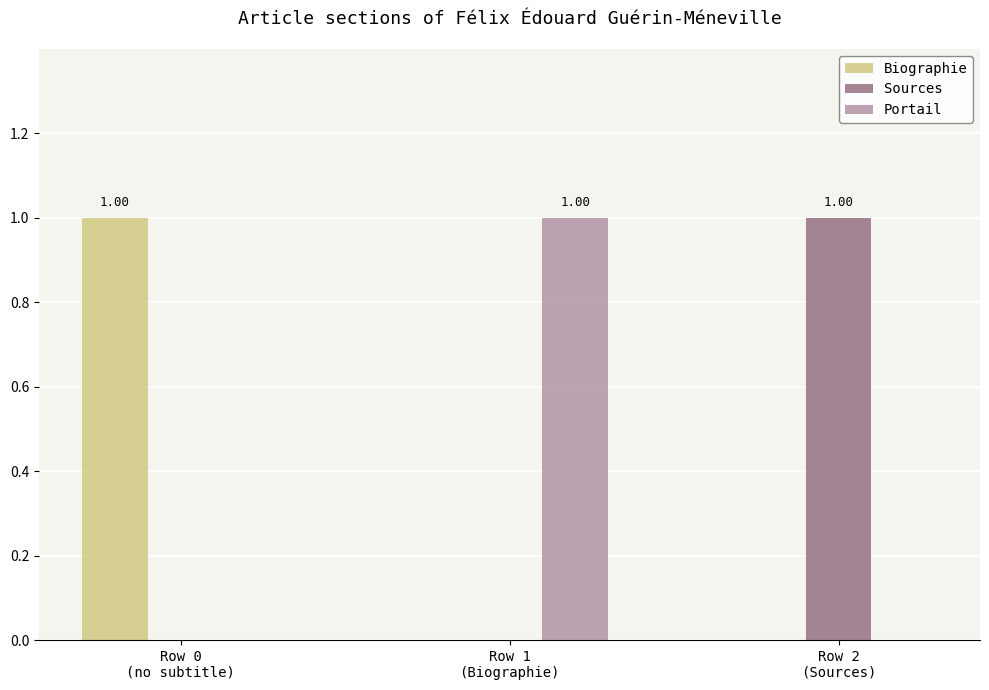

What is the label of the 2nd bar from the right?

Row 1
(Biographie)